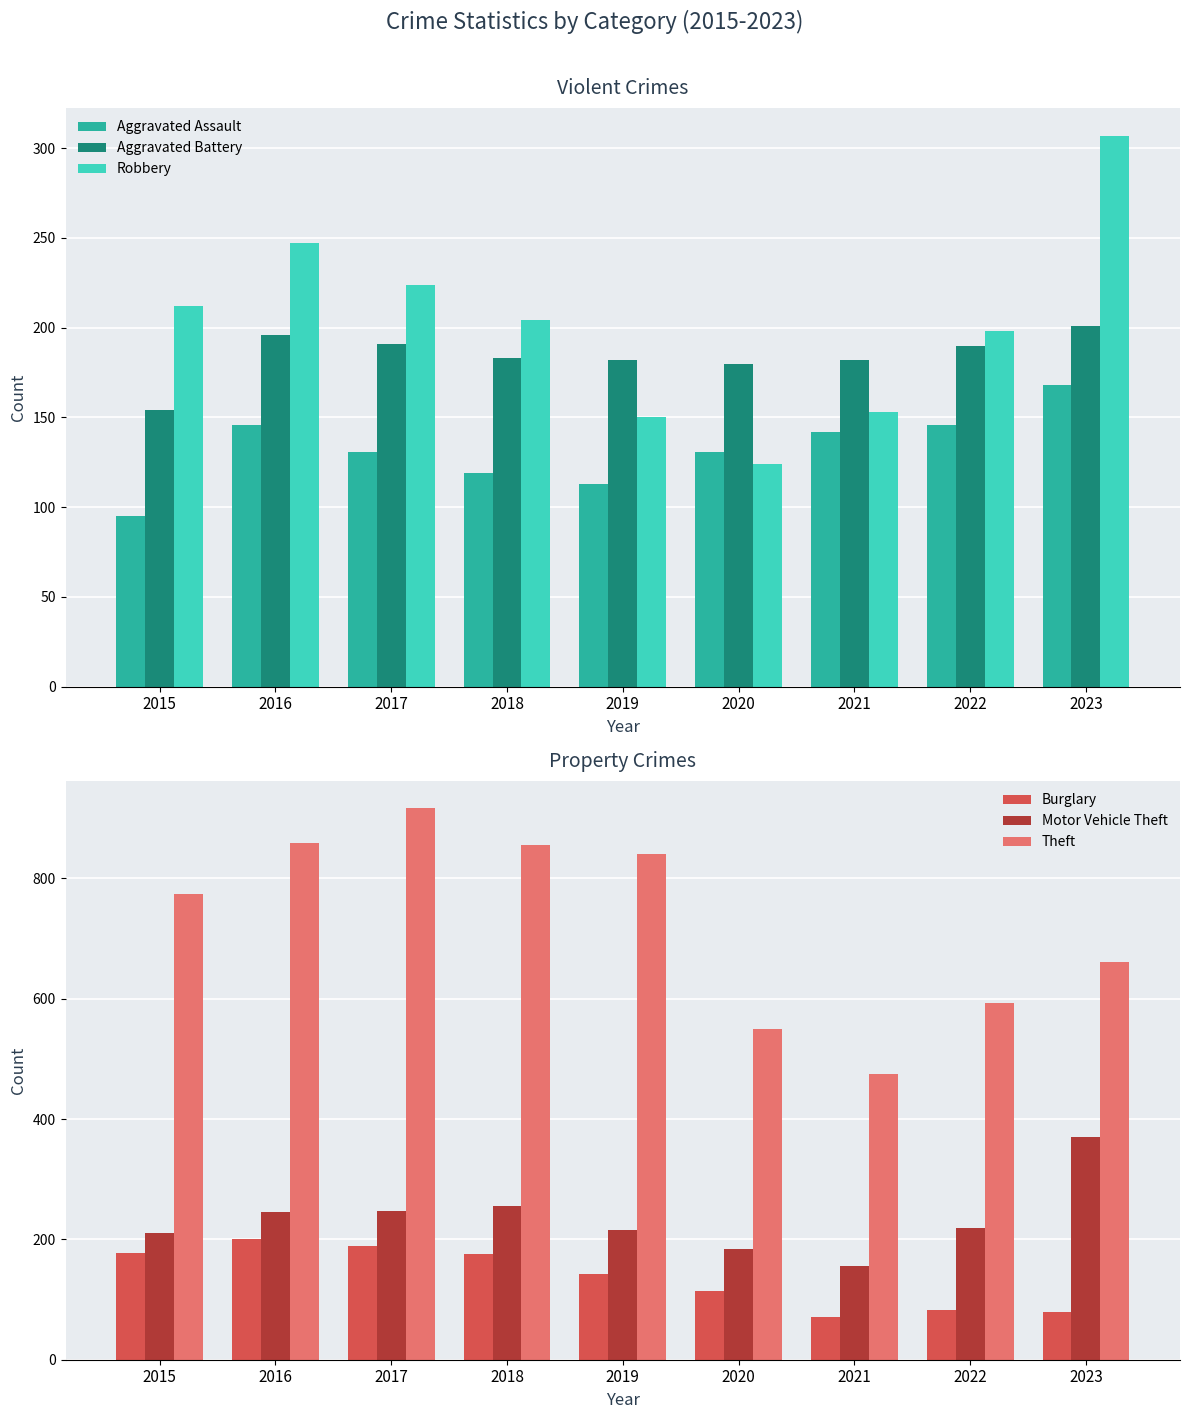

What is the sum of the Aggravated Battery values at 2017 and 2020?

371